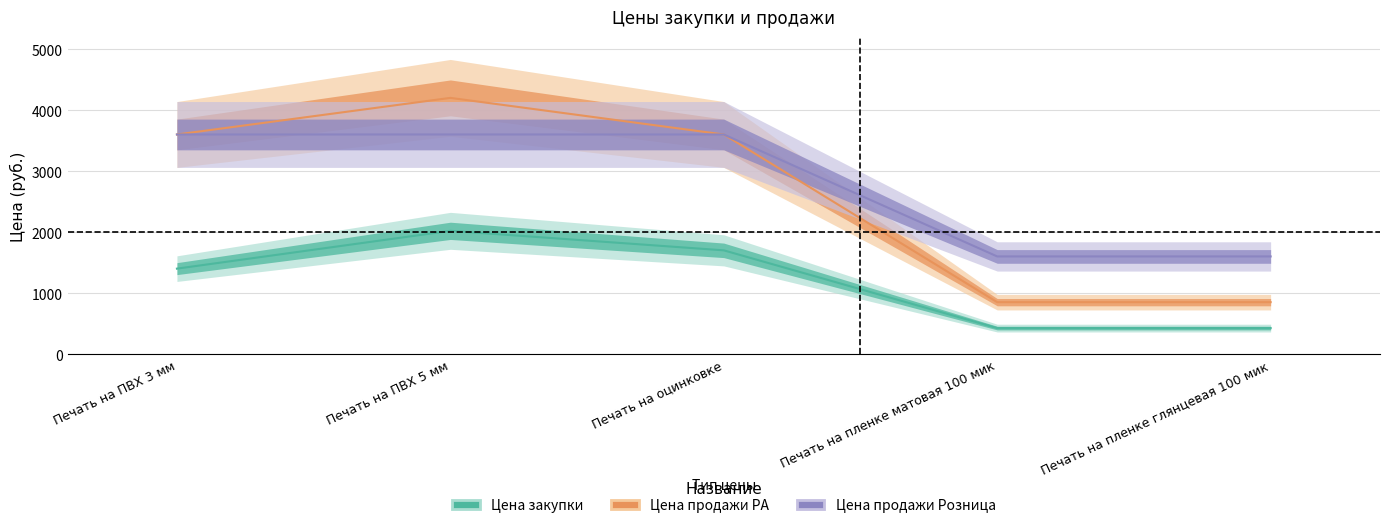

At which category is the sum across all series the highest?

Печать на ПВХ 5 мм